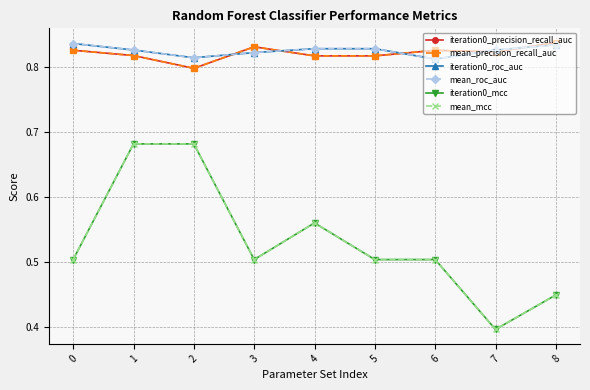

Rank the categories by iteration0_roc_auc value from highest to lowest.

0, 8, 4, 5, 1, 7, 3, 2, 6